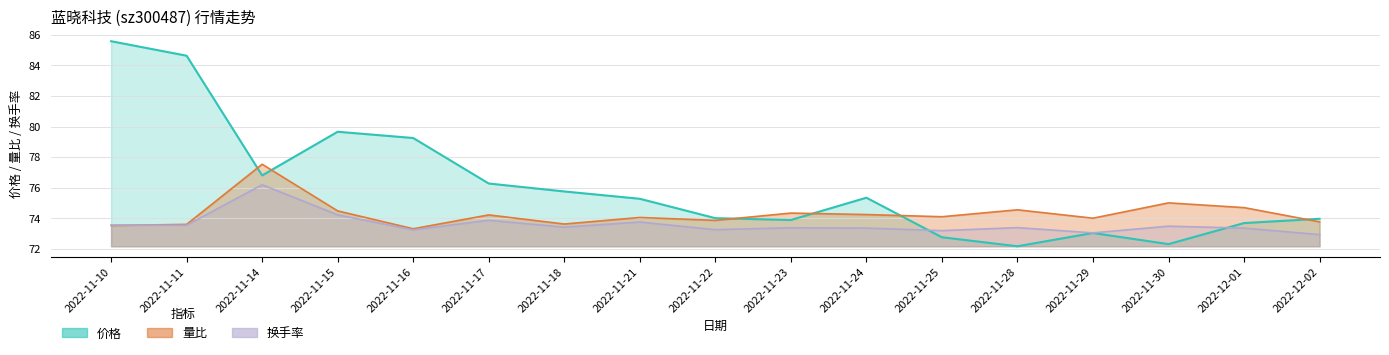

Reading left to right, transcribe all the data shown in this chart.

价格: 85.6	84.6	76.8	79.7	79.2	76.3	75.8	75.3	74.0	73.9	75.3	72.8	72.2	73.0	72.3	73.7	74.0
量比: 73.5	73.6	77.5	74.5	73.3	74.2	73.6	74.0	73.9	74.3	74.2	74.1	74.5	74.0	75.0	74.7	73.8
换手率: 73.5	73.5	76.2	74.2	73.2	73.9	73.4	73.7	73.2	73.4	73.3	73.2	73.4	73.0	73.5	73.3	72.9